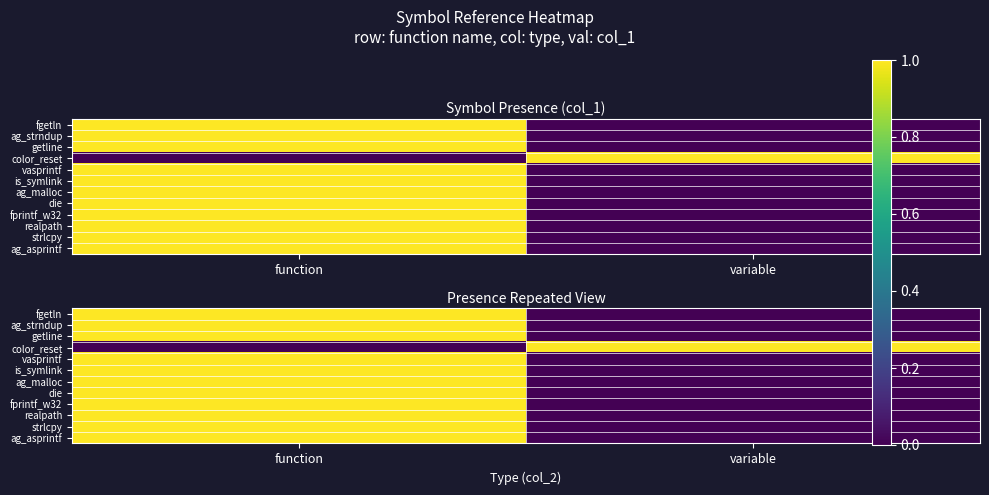

What is the difference between the maximum and minimum values in the vasprintf series?

1